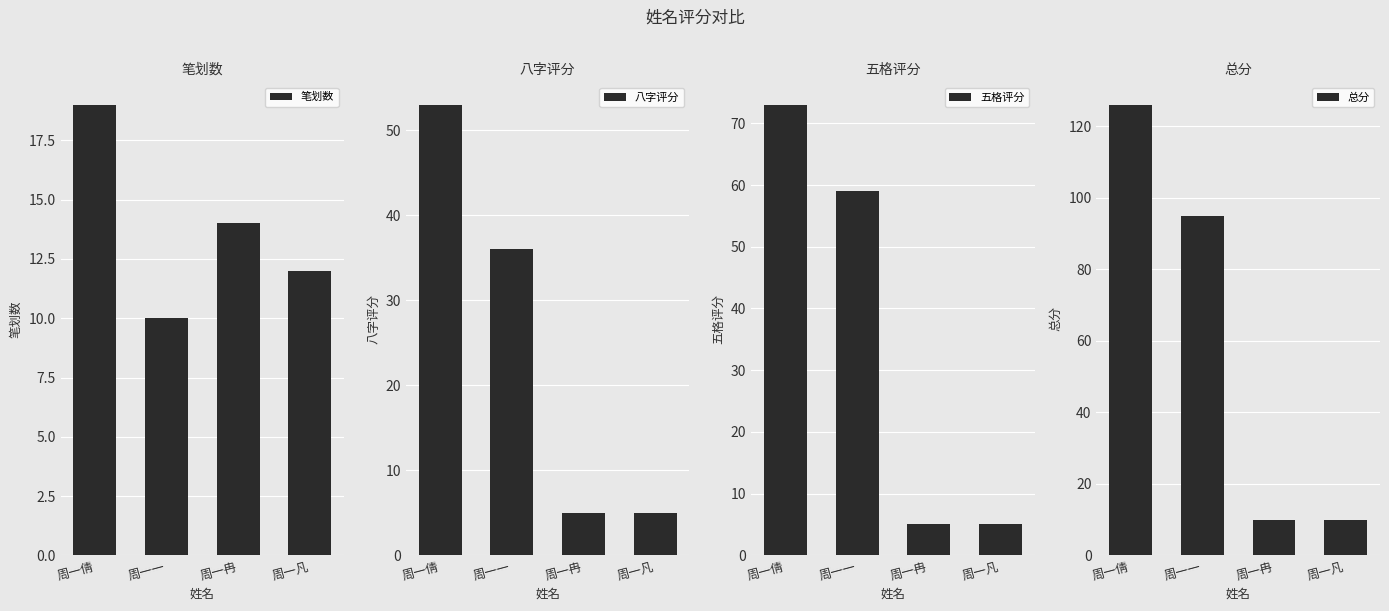

Reading right to left, extract all data points from this chart.

笔划数: 12	14	10	19
八字评分: 5	5	36	53
五格评分: 5	5	59	73
总分: 10	10	95	126